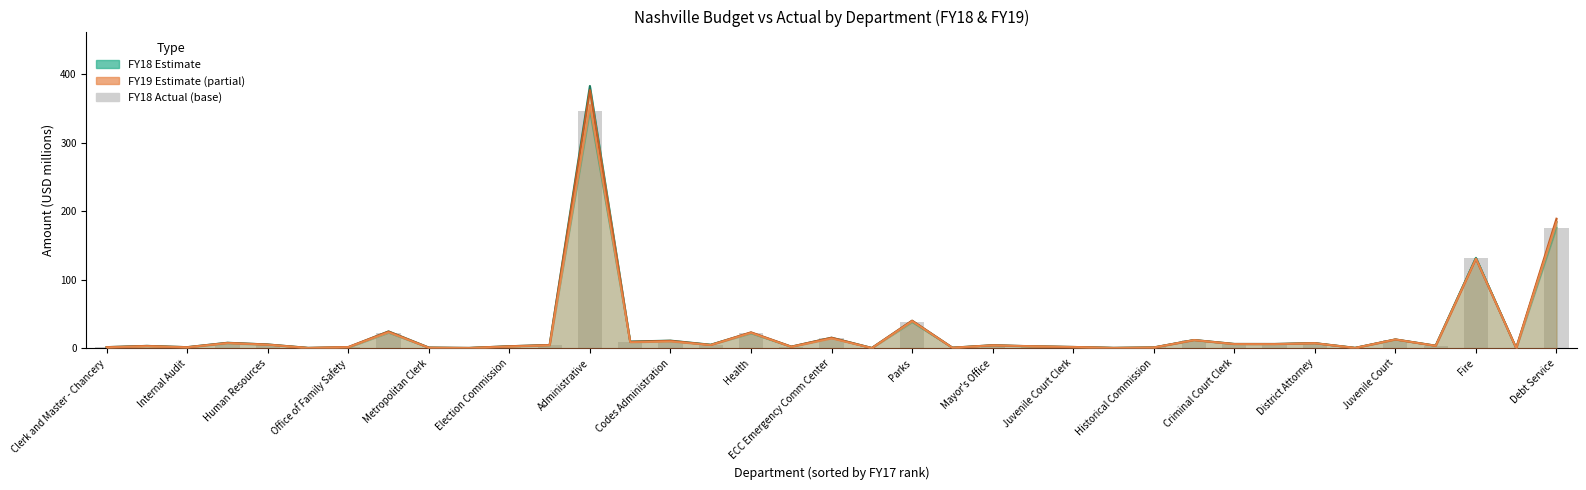

What is the difference between the second highest and minimum values in the FY18 Actual series?

176.0